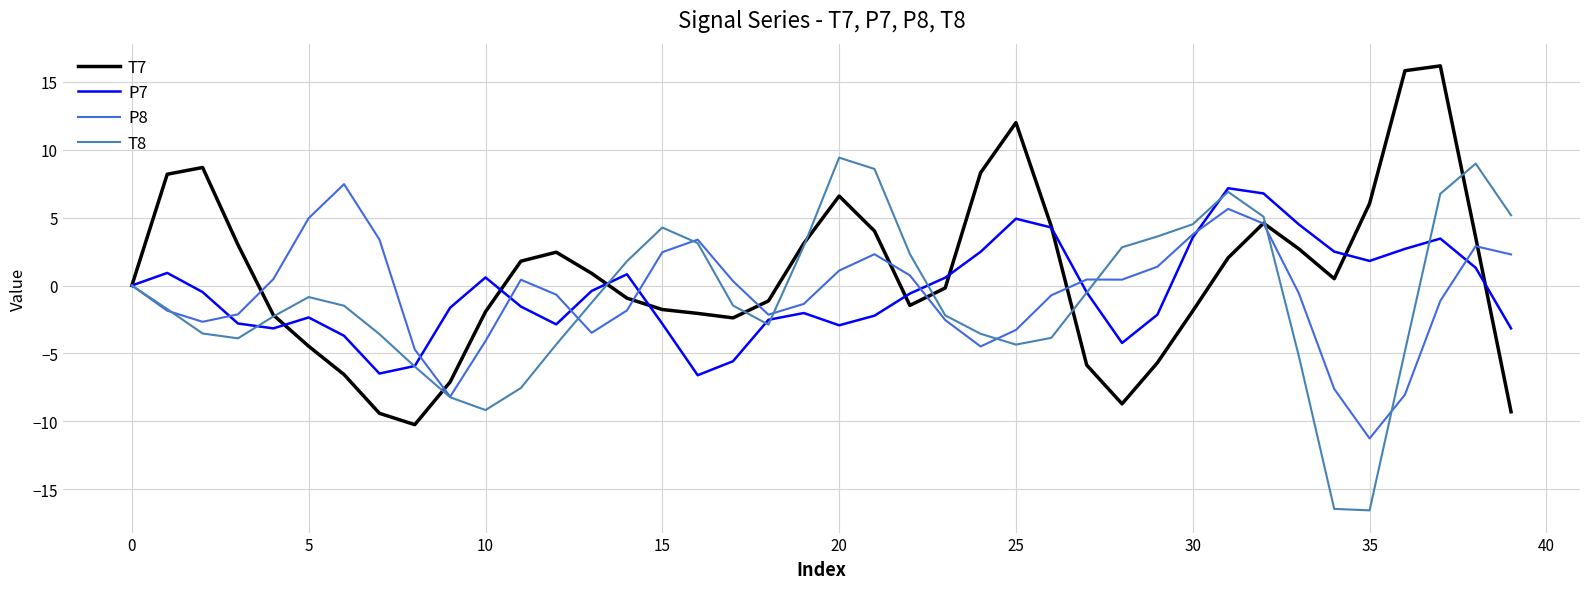

Is this an area chart (filled region under the line)?

No